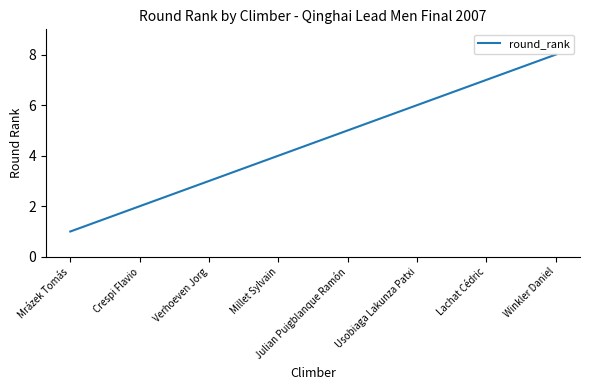

How many values are below 5?

4